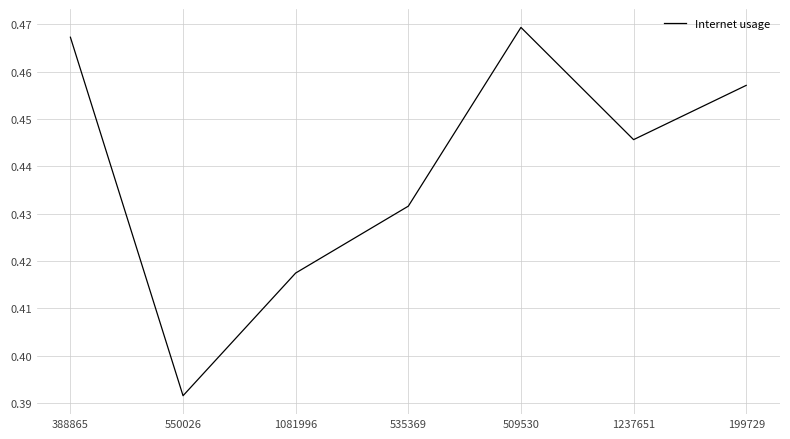

Which category has the highest value across all series?

509530